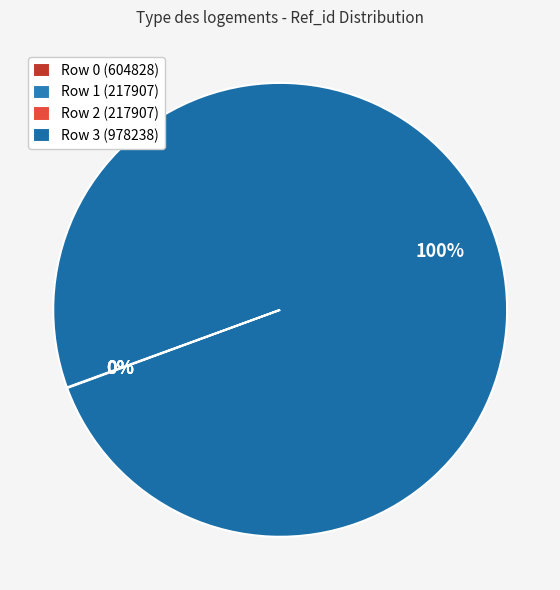

Combined, do Row 3 (978238) and Row 0 (604828) account for over 50%?

Yes